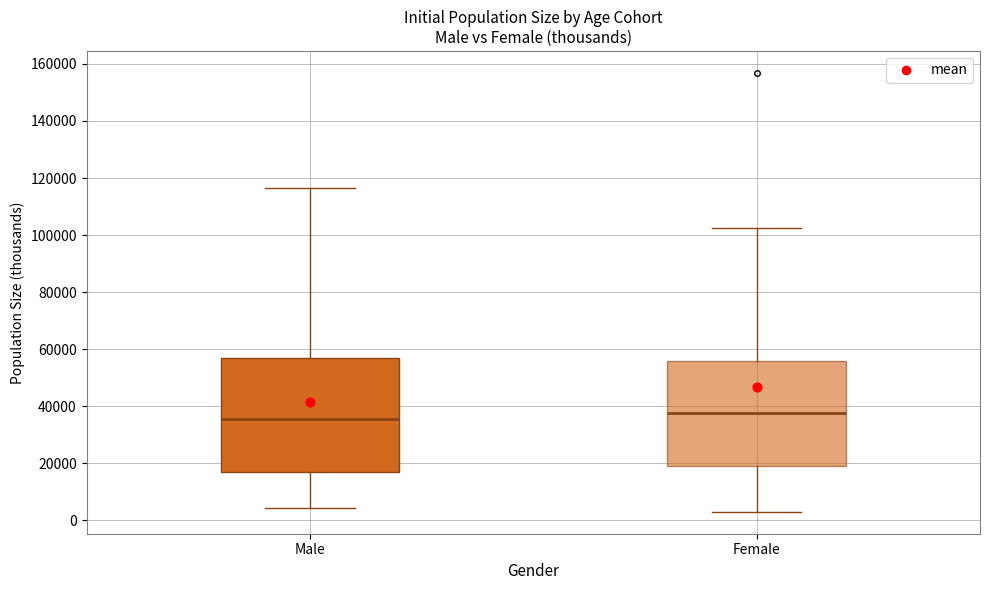

Where does the upper whisker of the box for Male end on the y-axis? The values are not printed on the chart, so give them approximately, as read against the axis.

116000